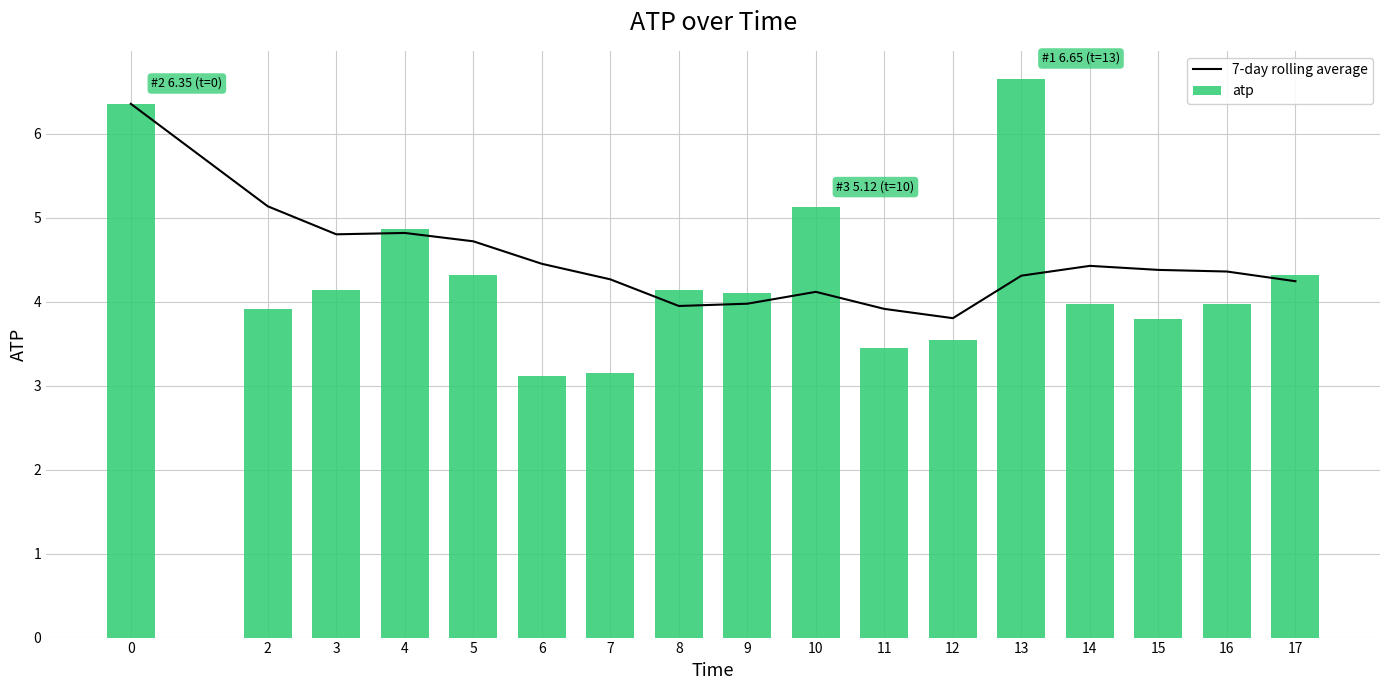

How many values in the atp series are below 4?

8